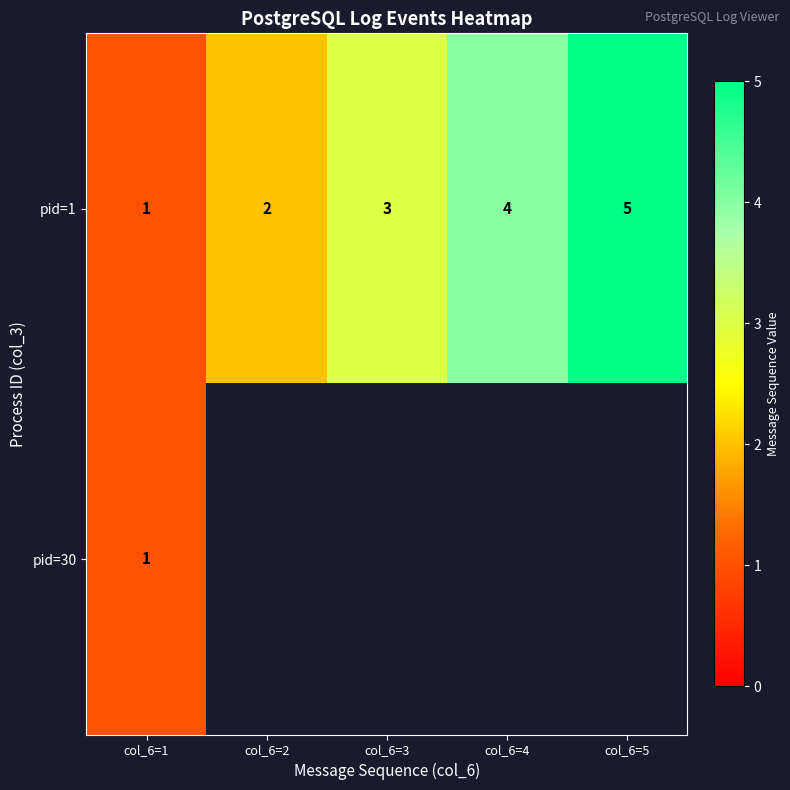

Which category has the lowest value across all series?

col_6=1